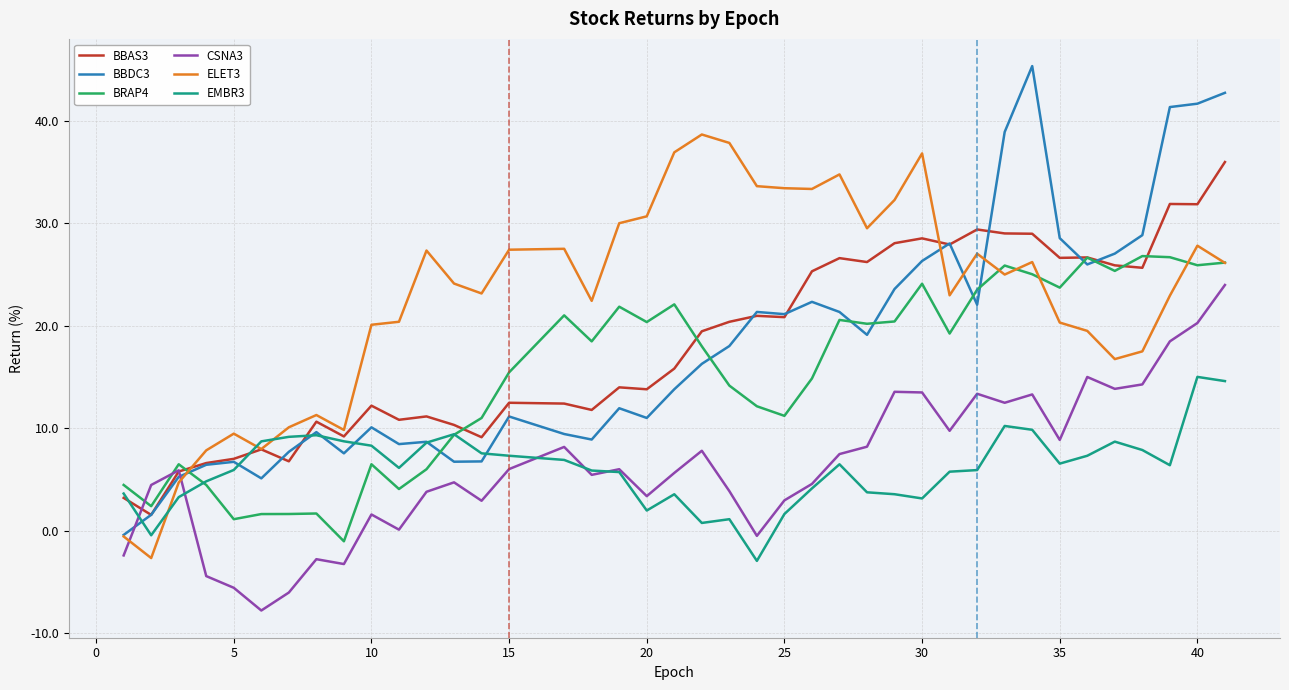

Which series has the widest spread of values?

BBDC3